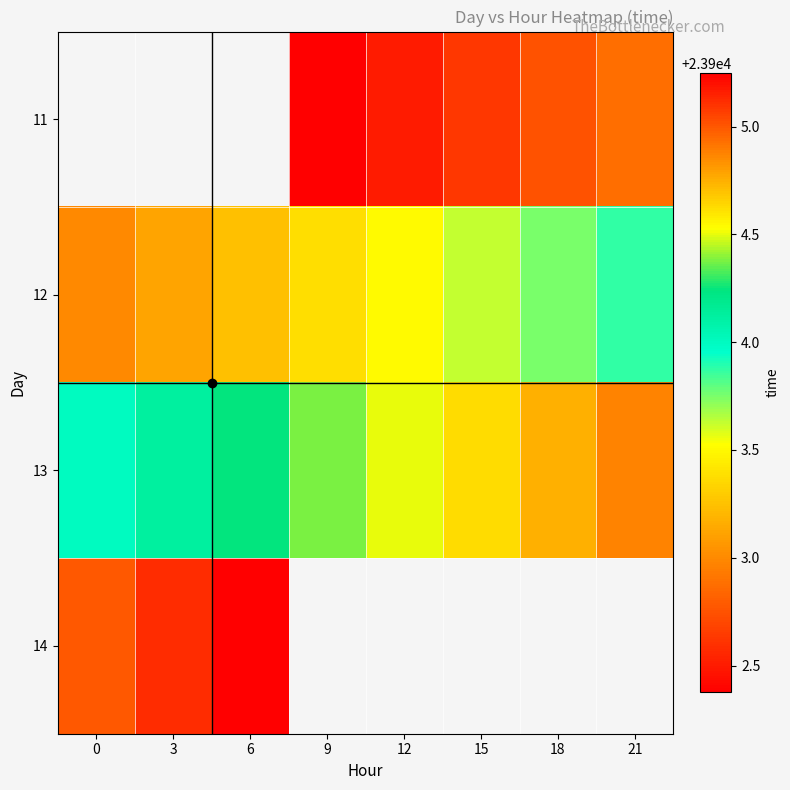

Is it true that 11 equals 23902.6 at 15?

True